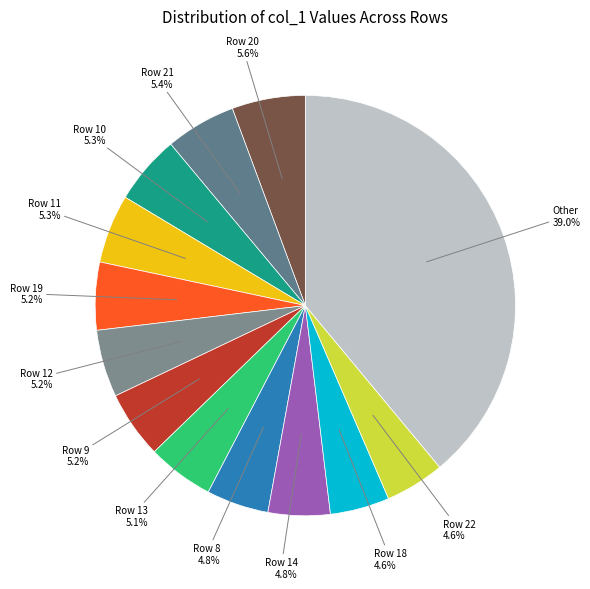

Which slice is the largest?

Other